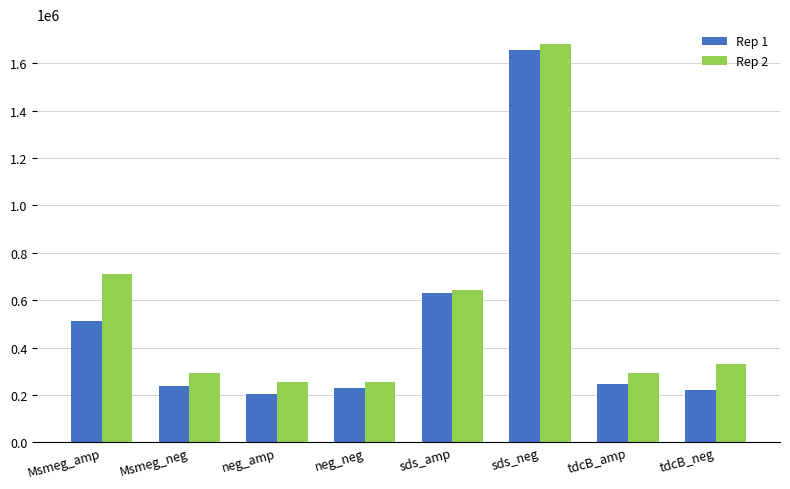

At Msmeg_amp, list the series in order from smallest to largest.

Rep 1, Rep 2